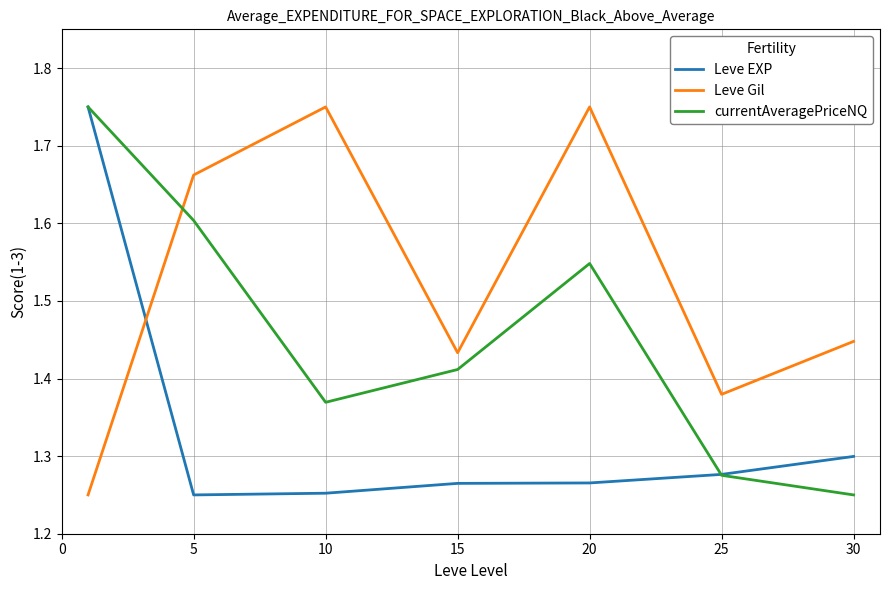

Which series has the largest total across all categories?

Leve Gil